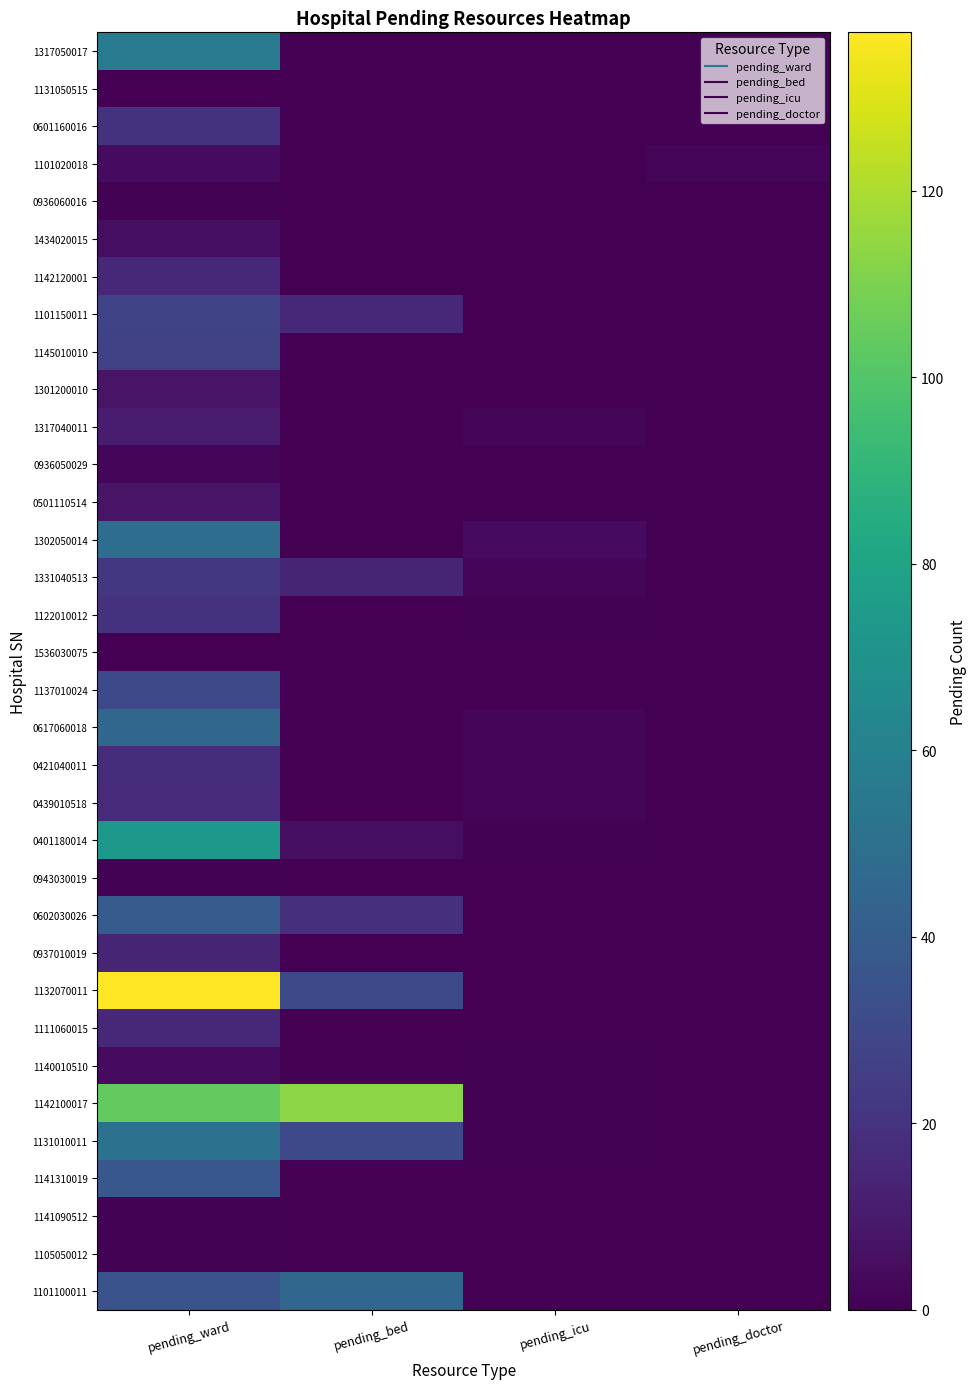

Reading left to right, transcribe all the data shown in this chart.

1317050017: pending_ward=57	pending_bed=0	pending_icu=0	pending_doctor=0
1131050515: pending_ward=0	pending_bed=0	pending_icu=0	pending_doctor=0
0601160016: pending_ward=20	pending_bed=0	pending_icu=0	pending_doctor=0
1101020018: pending_ward=4	pending_bed=0	pending_icu=0	pending_doctor=2
0936060016: pending_ward=1	pending_bed=0	pending_icu=0	pending_doctor=0
1434020015: pending_ward=5	pending_bed=0	pending_icu=0	pending_doctor=0
1142120001: pending_ward=16	pending_bed=0	pending_icu=0	pending_doctor=0
1101150011: pending_ward=28	pending_bed=16	pending_icu=0	pending_doctor=0
1145010010: pending_ward=27	pending_bed=0	pending_icu=0	pending_doctor=0
1301200010: pending_ward=7	pending_bed=0	pending_icu=0	pending_doctor=0
1317040011: pending_ward=11	pending_bed=0	pending_icu=2	pending_doctor=0
0936050029: pending_ward=2	pending_bed=0	pending_icu=0	pending_doctor=0
0501110514: pending_ward=7	pending_bed=0	pending_icu=0	pending_doctor=0
1302050014: pending_ward=49	pending_bed=0	pending_icu=4	pending_doctor=0
1331040513: pending_ward=22	pending_bed=14	pending_icu=2	pending_doctor=0
1122010012: pending_ward=20	pending_bed=0	pending_icu=1	pending_doctor=0
1536030075: pending_ward=0	pending_bed=0	pending_icu=0	pending_doctor=0
1137010024: pending_ward=30	pending_bed=0	pending_icu=0	pending_doctor=0
0617060018: pending_ward=45	pending_bed=0	pending_icu=2	pending_doctor=0
0421040011: pending_ward=18	pending_bed=0	pending_icu=2	pending_doctor=0
0439010518: pending_ward=17	pending_bed=0	pending_icu=2	pending_doctor=0
0401180014: pending_ward=73	pending_bed=5	pending_icu=1	pending_doctor=0
0943030019: pending_ward=1	pending_bed=0	pending_icu=0	pending_doctor=0
0602030026: pending_ward=40	pending_bed=19	pending_icu=0	pending_doctor=0
0937010019: pending_ward=14	pending_bed=0	pending_icu=0	pending_doctor=0
1132070011: pending_ward=137	pending_bed=30	pending_icu=0	pending_doctor=0
1111060015: pending_ward=16	pending_bed=0	pending_icu=0	pending_doctor=0
1140010510: pending_ward=4	pending_bed=0	pending_icu=1	pending_doctor=0
1142100017: pending_ward=104	pending_bed=113	pending_icu=1	pending_doctor=0
1131010011: pending_ward=51	pending_bed=30	pending_icu=1	pending_doctor=0
1141310019: pending_ward=37	pending_bed=0	pending_icu=0	pending_doctor=0
1141090512: pending_ward=1	pending_bed=0	pending_icu=0	pending_doctor=0
1105050012: pending_ward=1	pending_bed=0	pending_icu=0	pending_doctor=0
1101100011: pending_ward=35	pending_bed=45	pending_icu=0	pending_doctor=0